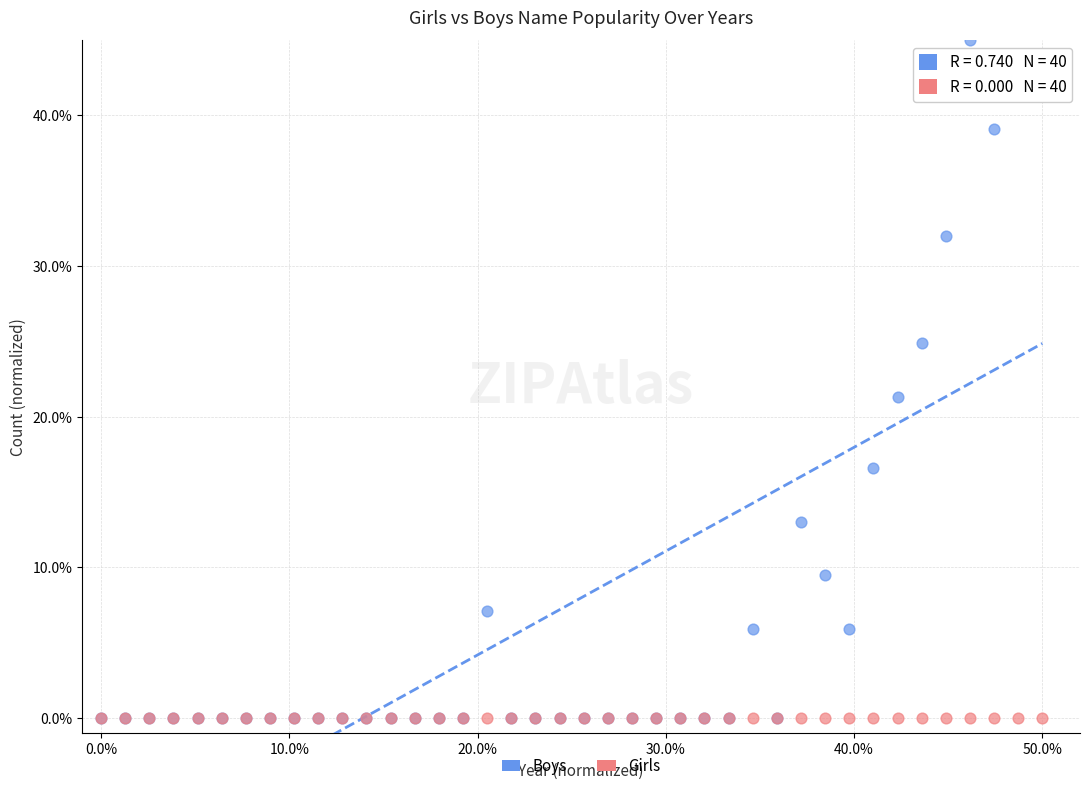

What are all the series names shown in the legend?

Boys, Girls